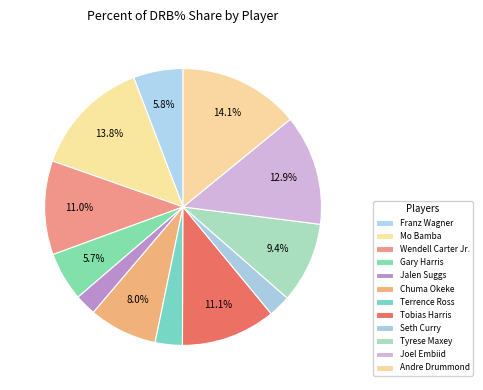

How many segments does this pie chart have?

12